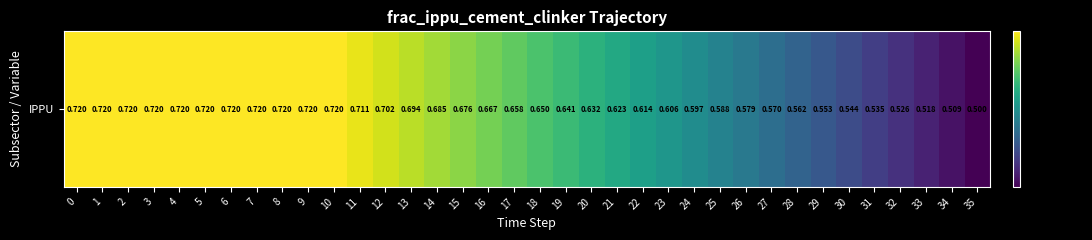

What is the difference between the values at 16 and 28?

0.1